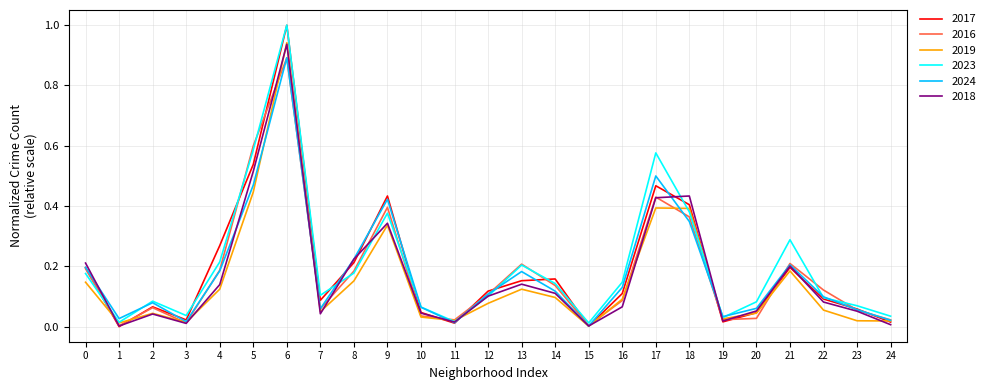

Where is the first local maximum for 2017?

2